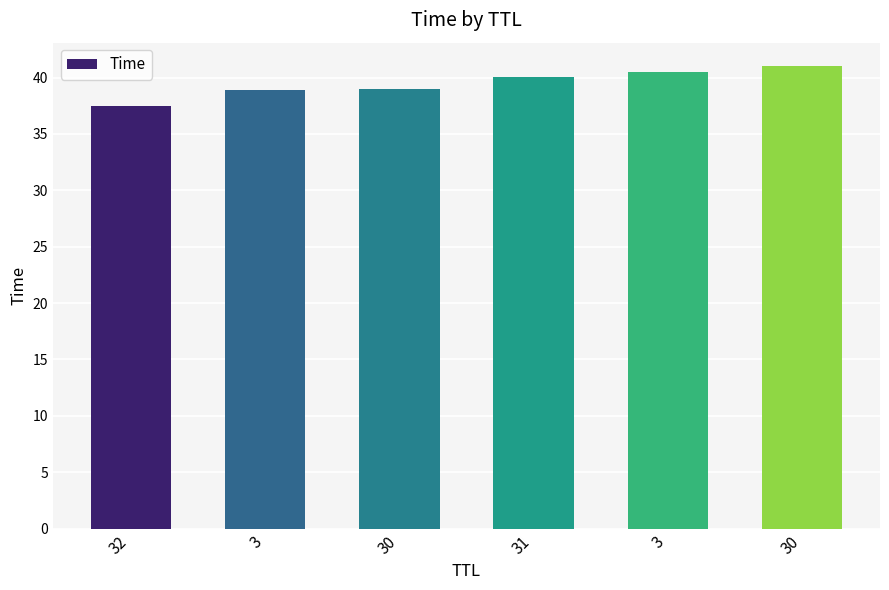

What value does the data have at 30?

38.9